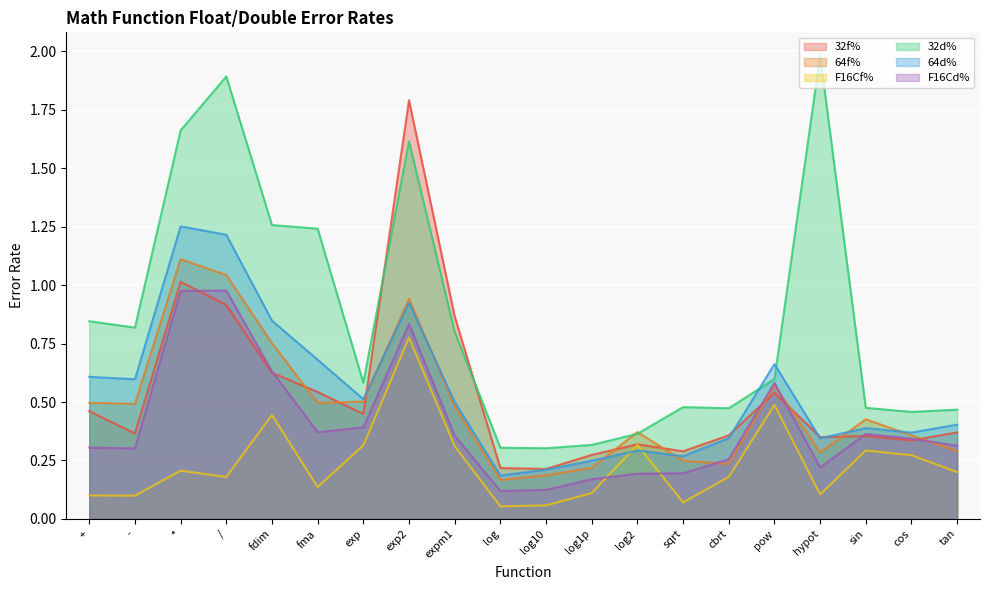

Is it true that 32d% equals 1.4 at +?

False